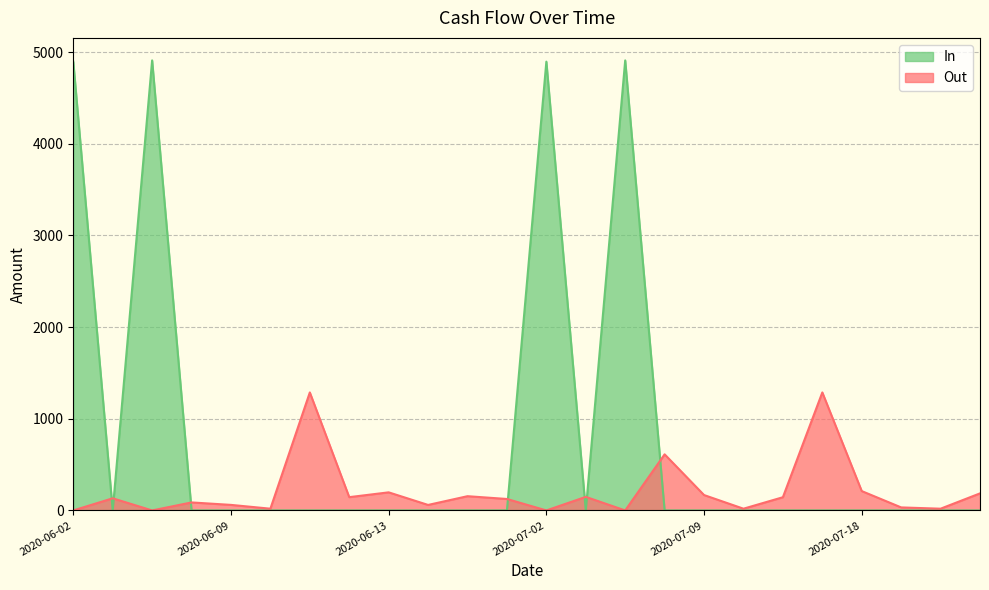

Where do In and Out first cross each other?

2020-06-02 and 2020-06-03